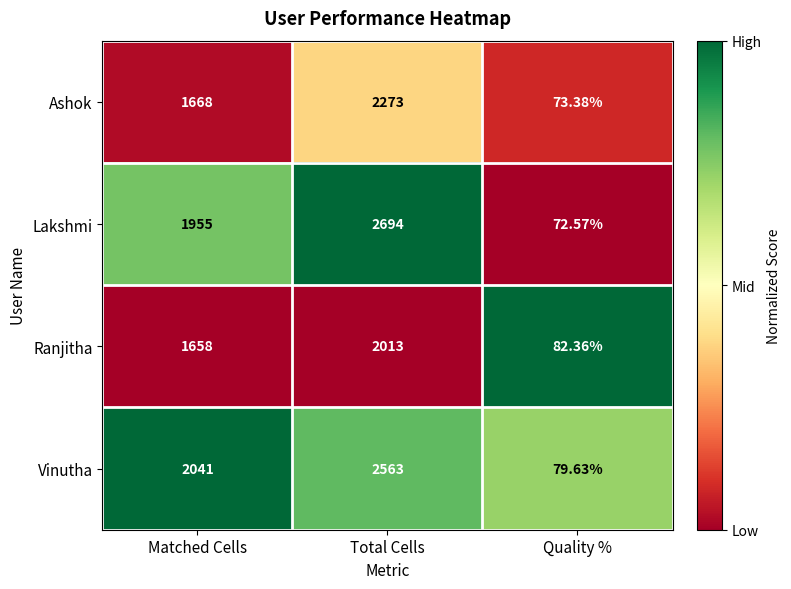

Which label corresponds to the largest value in the chart?

Total Cells